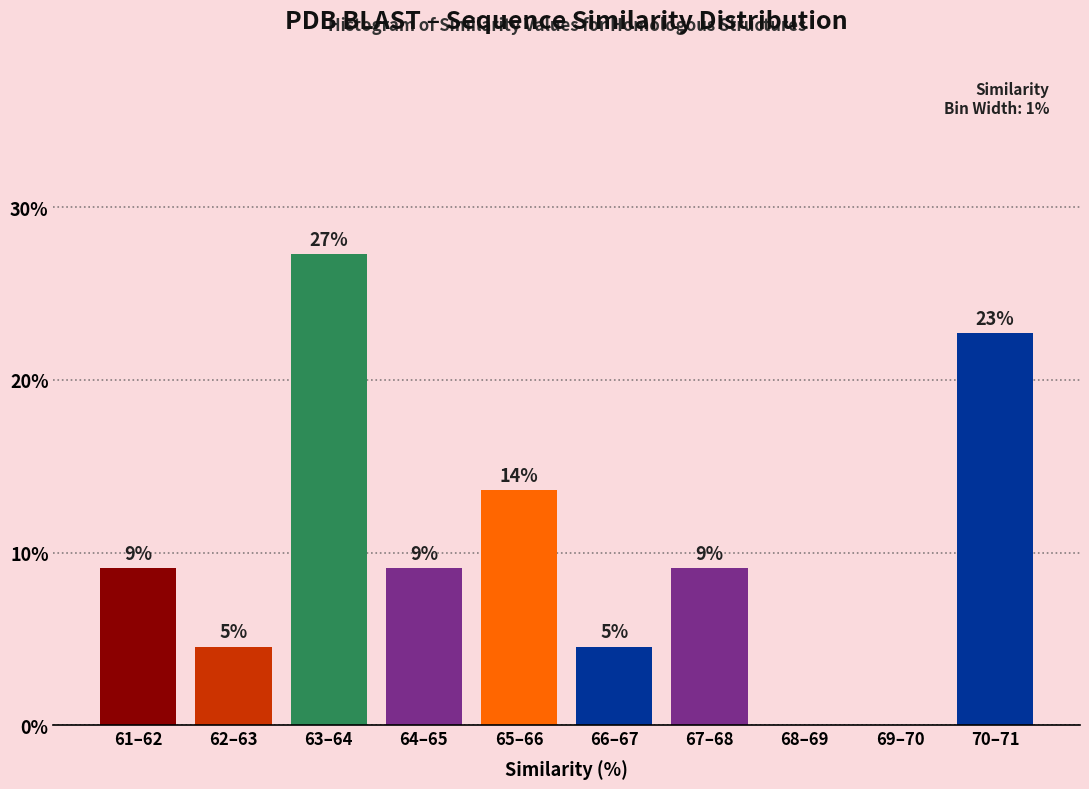

Are the bars horizontal?

No